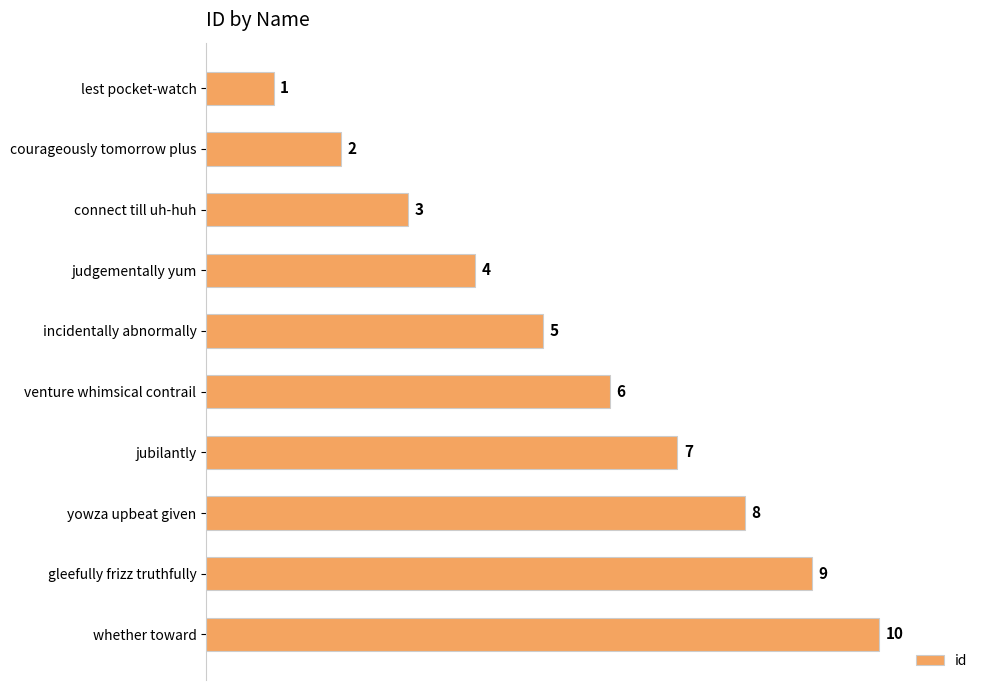

What is the label of the 7th bar from the top?

jubilantly